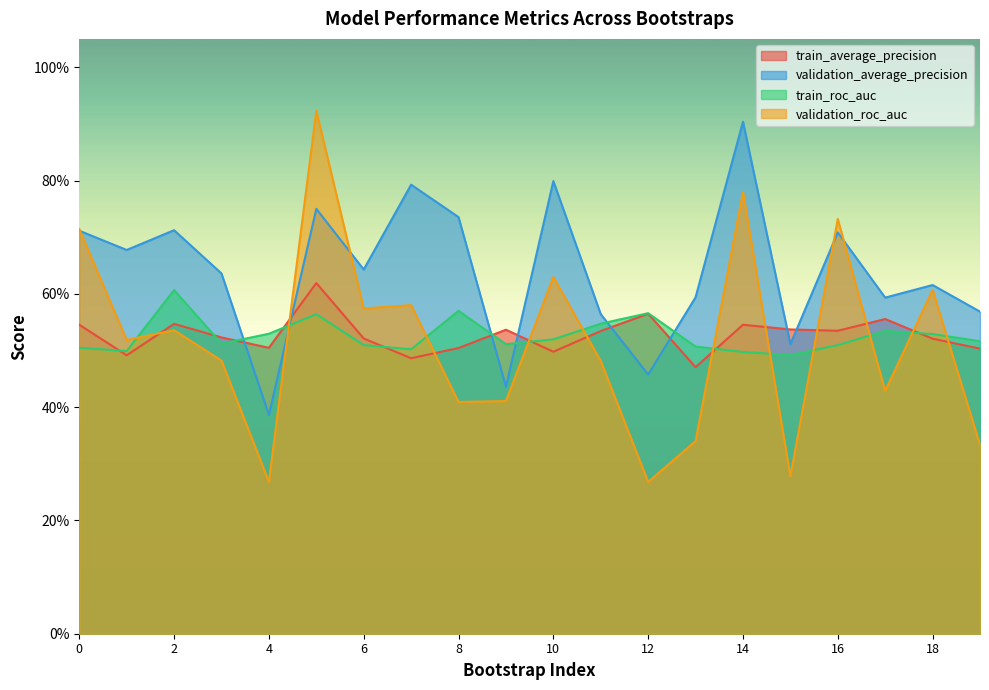

What is the difference between the highest and lowest values at 5?

0.4